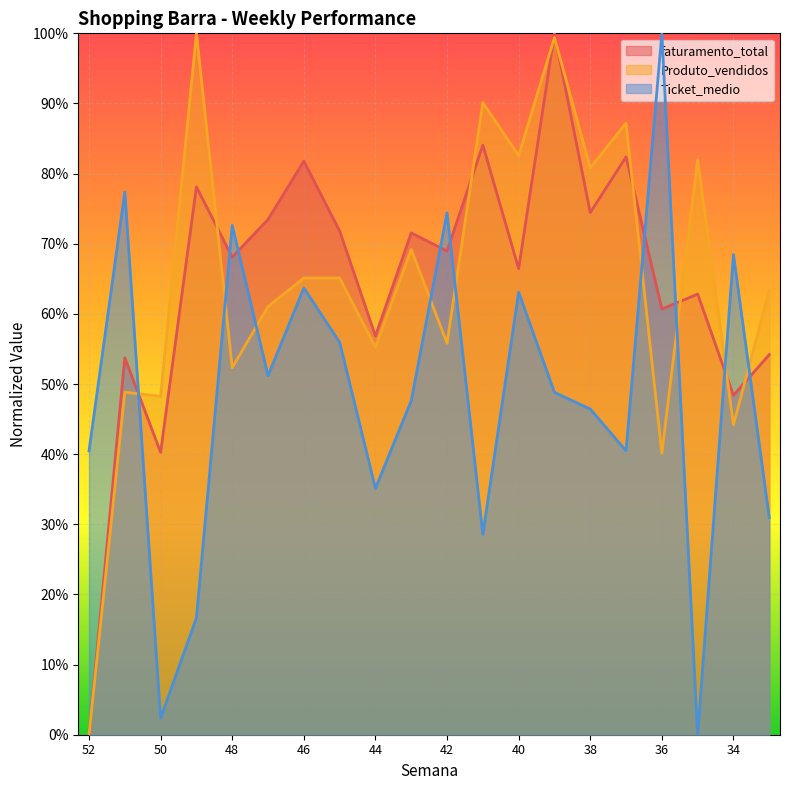

Reading left to right, what are all the values shown in this chart?

faturamento_total: 0.0	0.5	0.4	0.8	0.7	0.7	0.8	0.7	0.6	0.7	0.7	0.8	0.7	1.0	0.7	0.8	0.6	0.6	0.5	0.5
Produto_vendidos: 0.0	0.5	0.5	1.0	0.5	0.6	0.7	0.7	0.6	0.7	0.6	0.9	0.8	1.0	0.8	0.9	0.4	0.8	0.4	0.6
Ticket_medio: 0.4	0.8	0.0	0.2	0.7	0.5	0.6	0.6	0.4	0.5	0.7	0.3	0.6	0.5	0.5	0.4	1.0	0.0	0.7	0.3